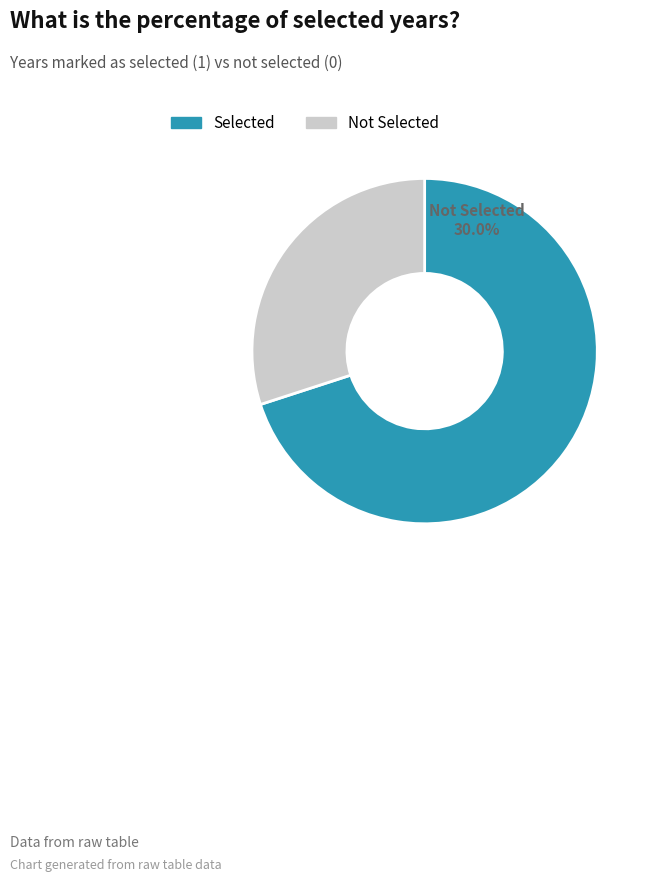

Is there any slice that represents more than half of the pie?

Yes